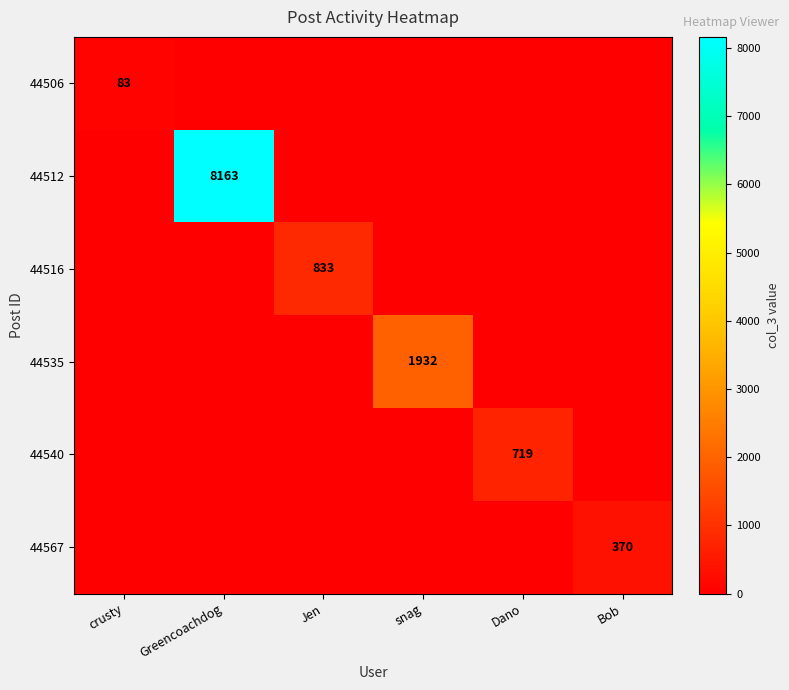

What is the difference between the highest and lowest values at Dano?

719